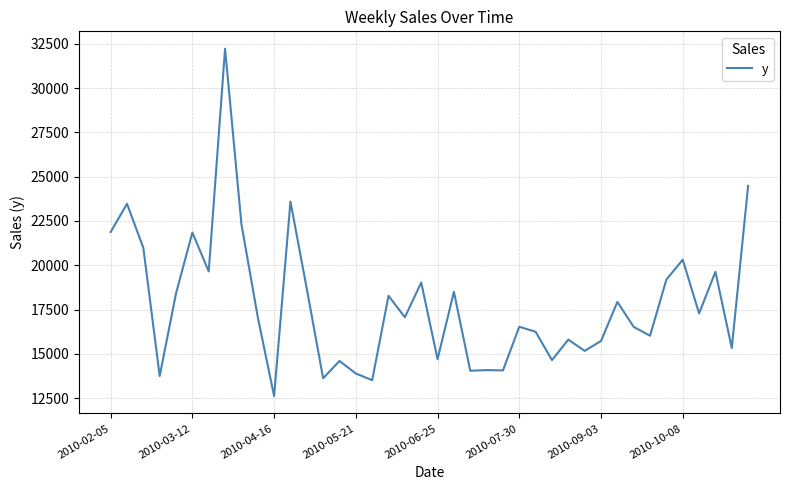

What is the minimum value shown in the chart?

12617.5